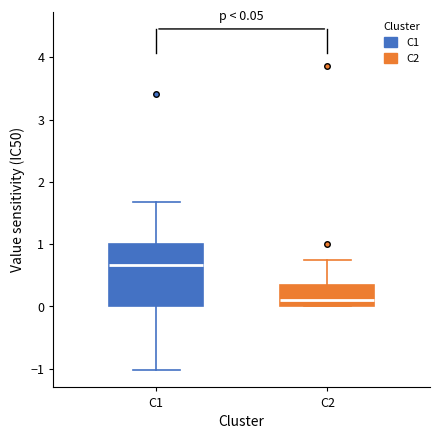

Comparing the boxes themselves (not the whiskers), which one is the tallest?

C1